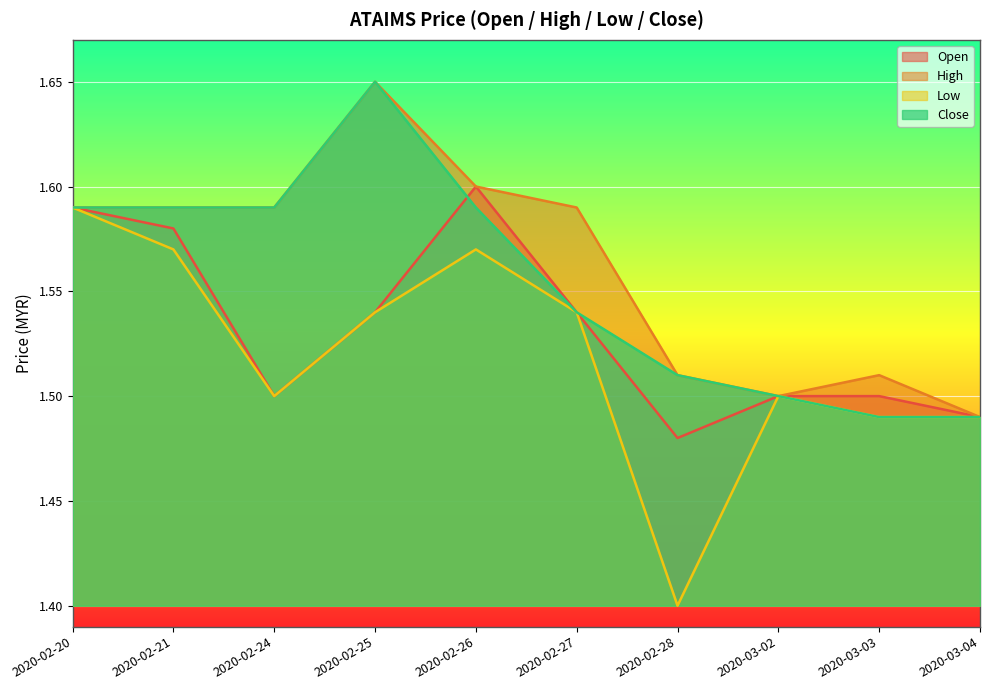

At 2020-02-26, list the series in order from smallest to largest.

low, close, open, high